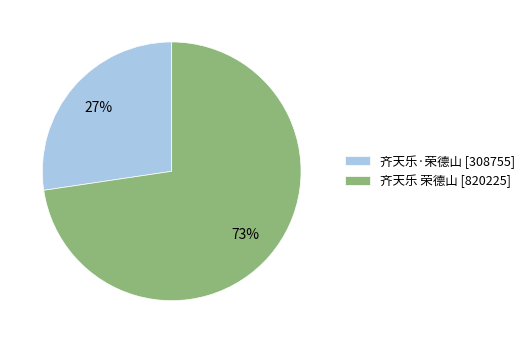

To the nearest percent, what is the combined percentage of 齐天乐·荣德山 and 齐天乐 荣德山?

100%